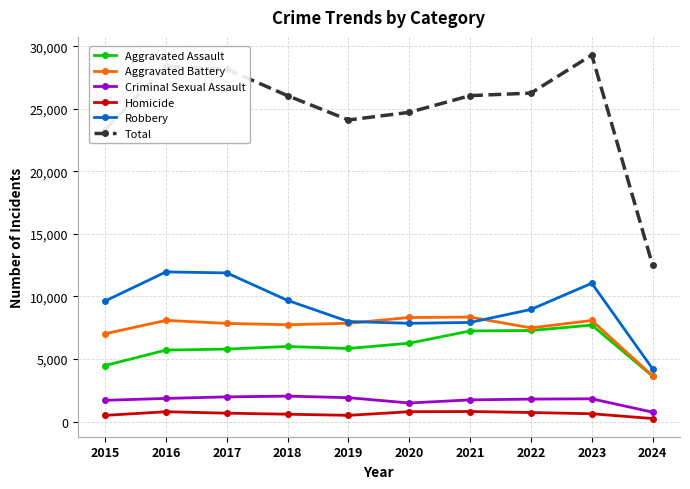

Which series has the widest spread of values?

Total